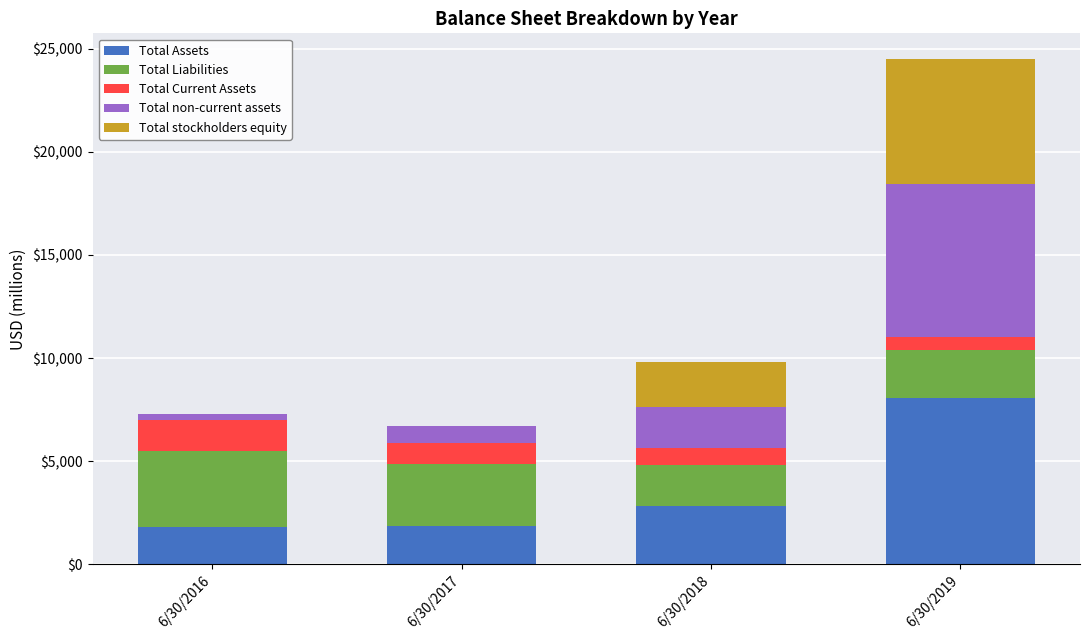

At which category is the sum across all series the highest?

6/30/2019